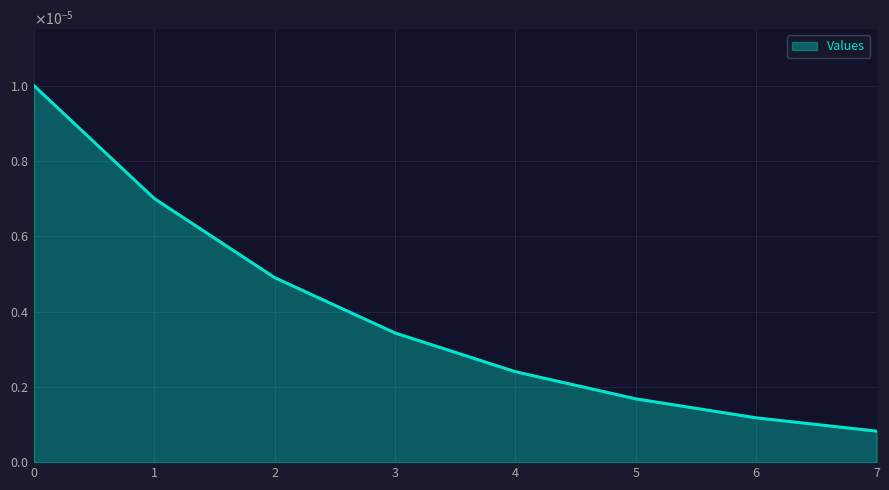

Does the chart have visible grid lines?

Yes